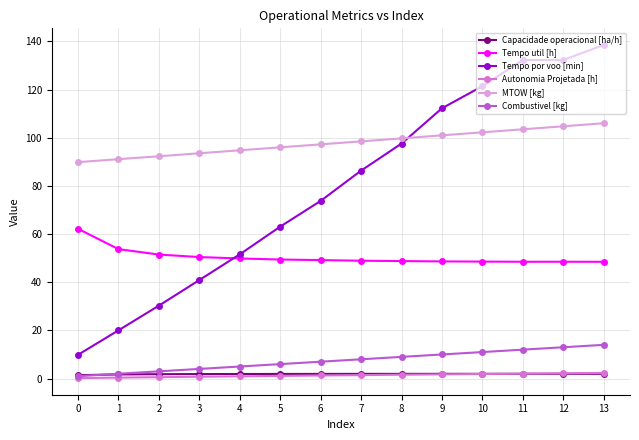

True or false: MTOW [kg] has a value of 103.5 at 11.

True